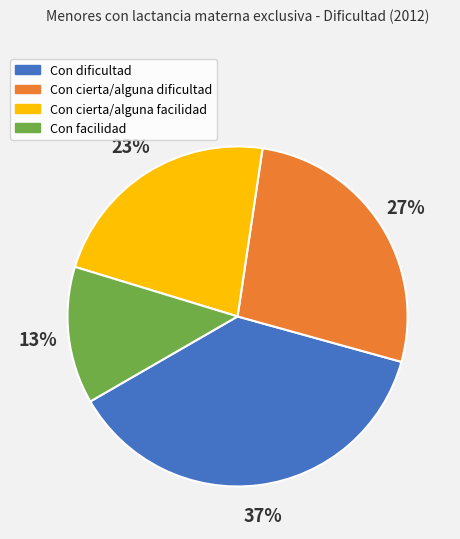

What is the largest slice in the pie chart?

Con dificultad